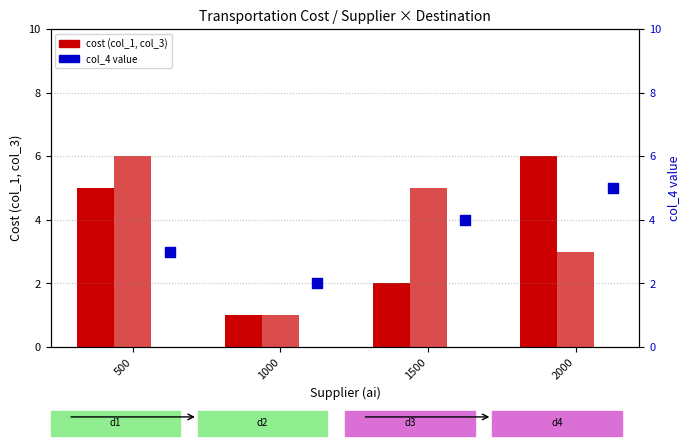

Which series contains the lowest Y value?

col_1